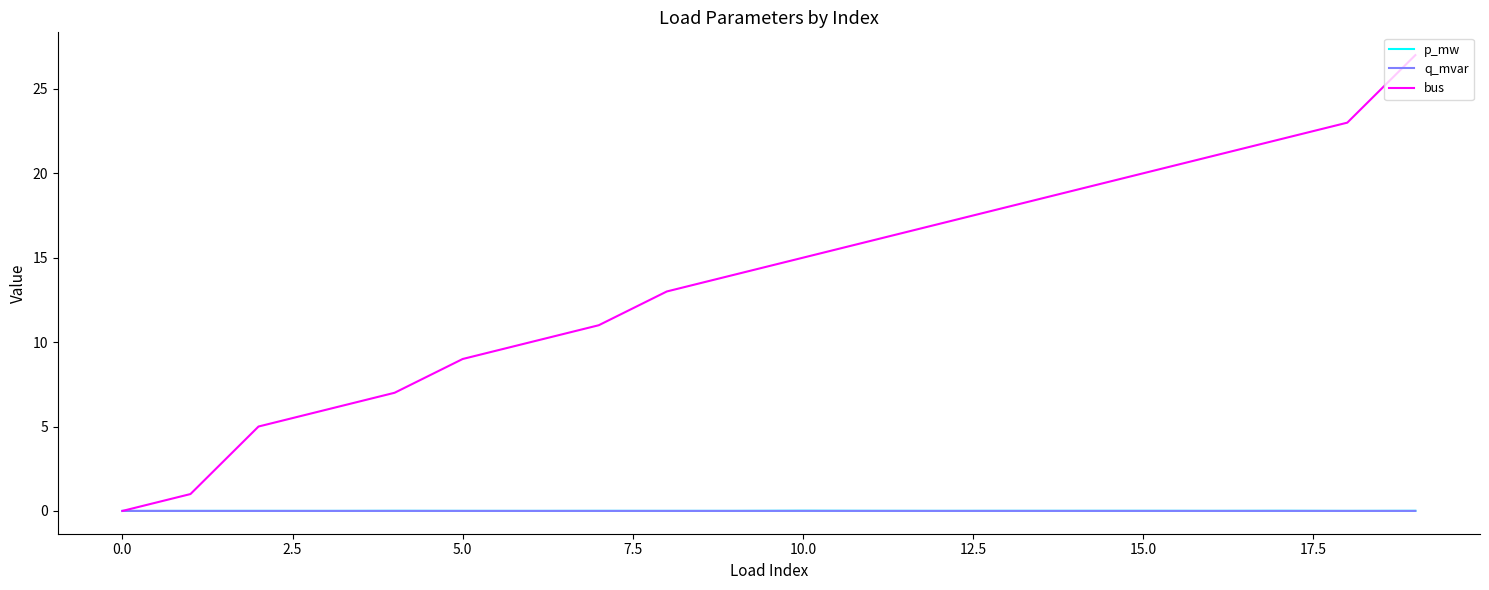

Which series has the widest spread of values?

bus